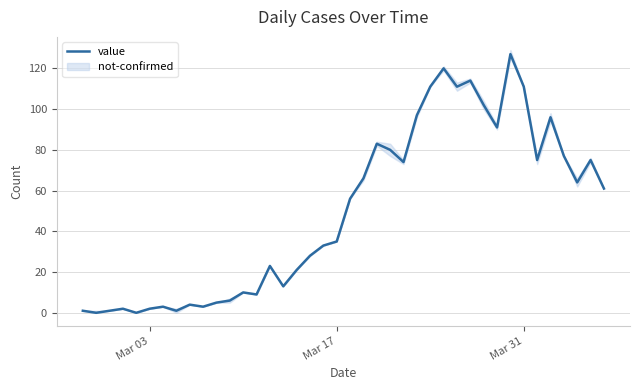

What is the highest value of the value series?

127